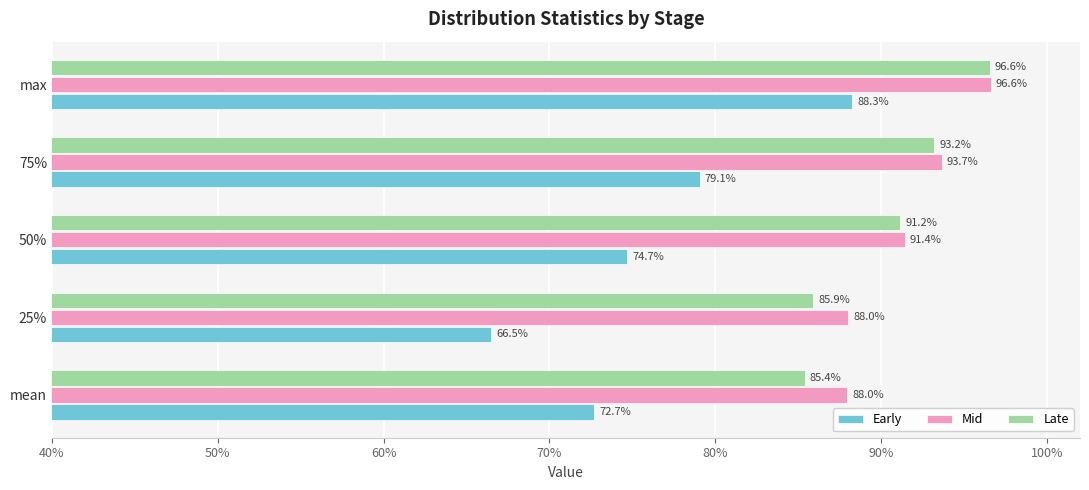

What are all the series names shown in the legend?

Early, Mid, Late